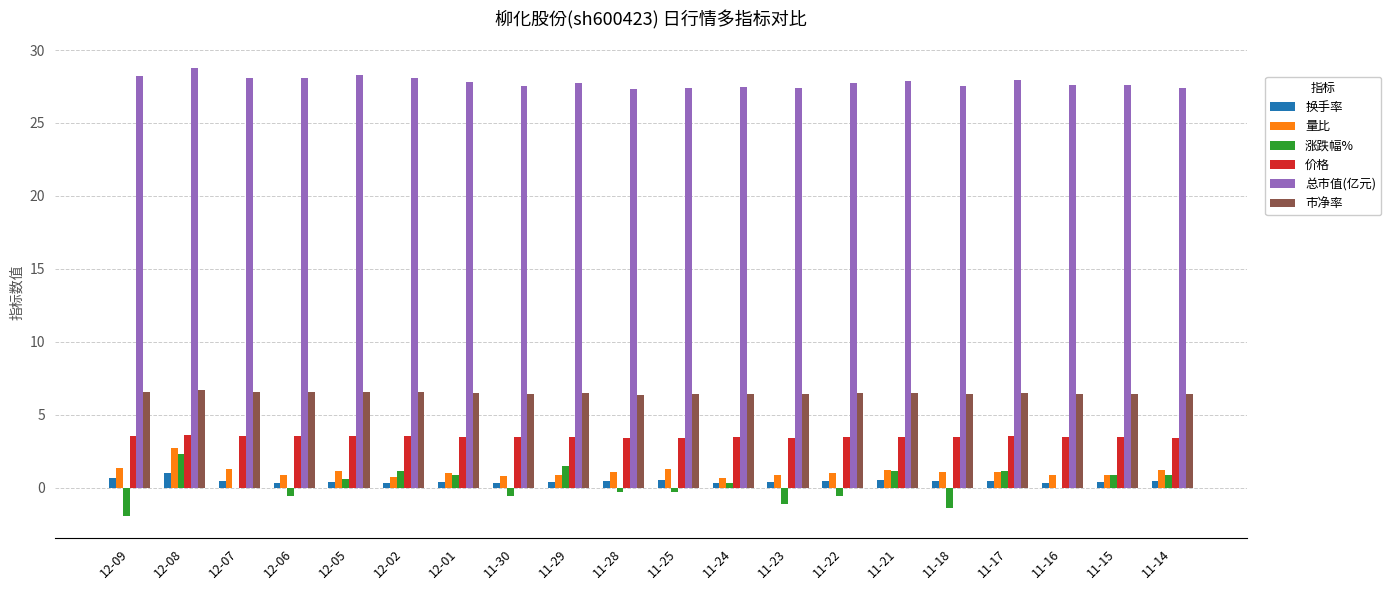

At which category is the sum across all series the highest?

12-08